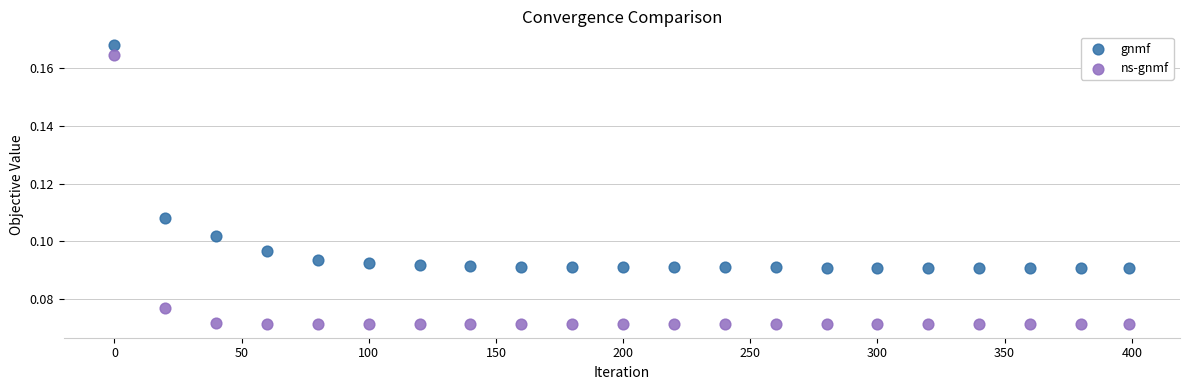

Which series has the largest Y range (max minus min)?

ns-gnmf